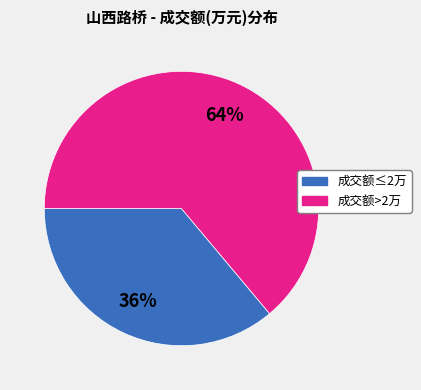

How many slices are in this pie chart?

2